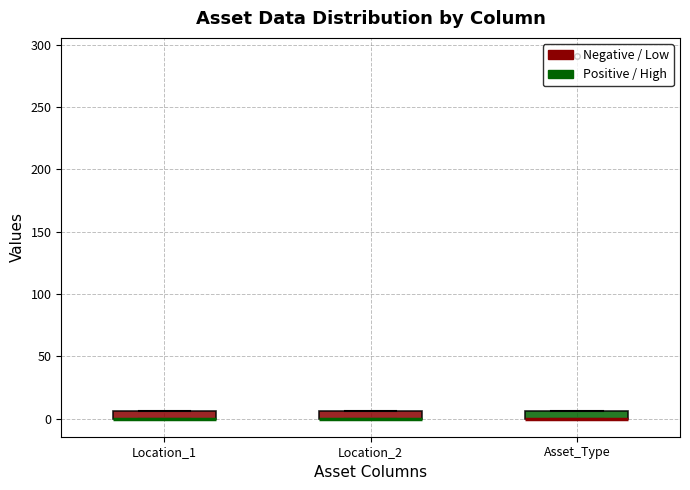

Where is the upper edge of the box for Location_1 on the y-axis? The values are not printed on the chart, so give them approximately, as read against the axis.

5